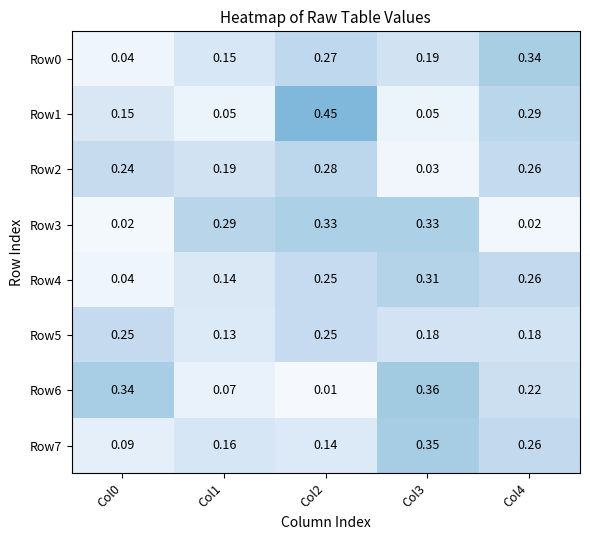

Is the value of Row0 at Col1 greater than the value of Row7 at Col3?

No